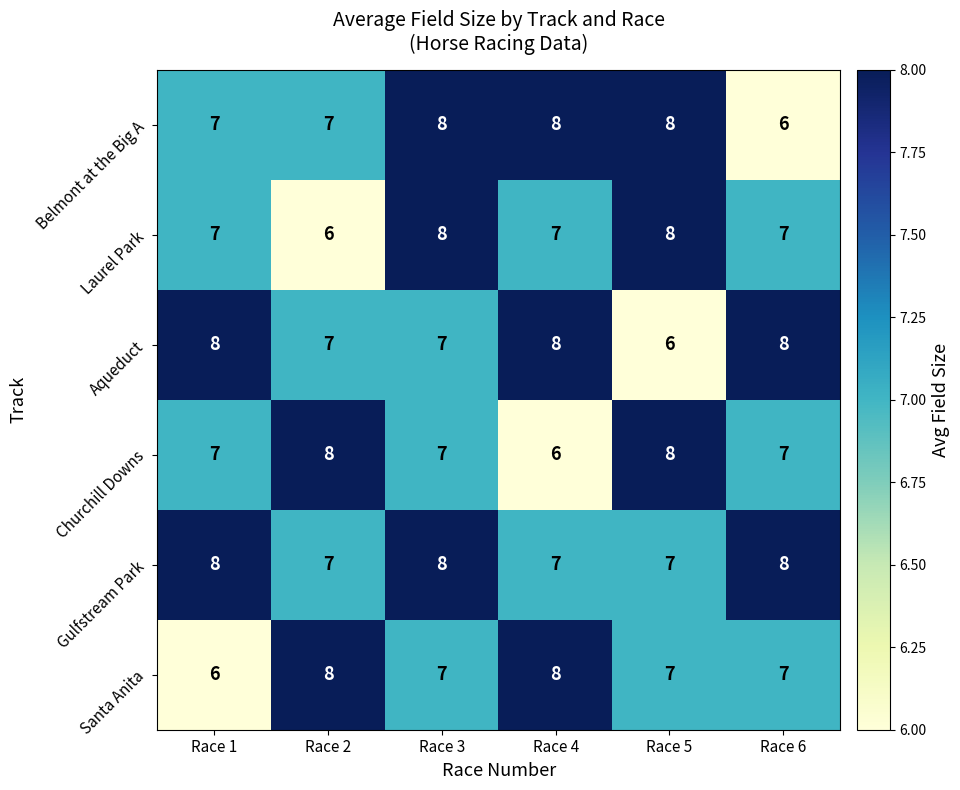

True or false: Santa Anita has a value of 3 at Race 4.

False